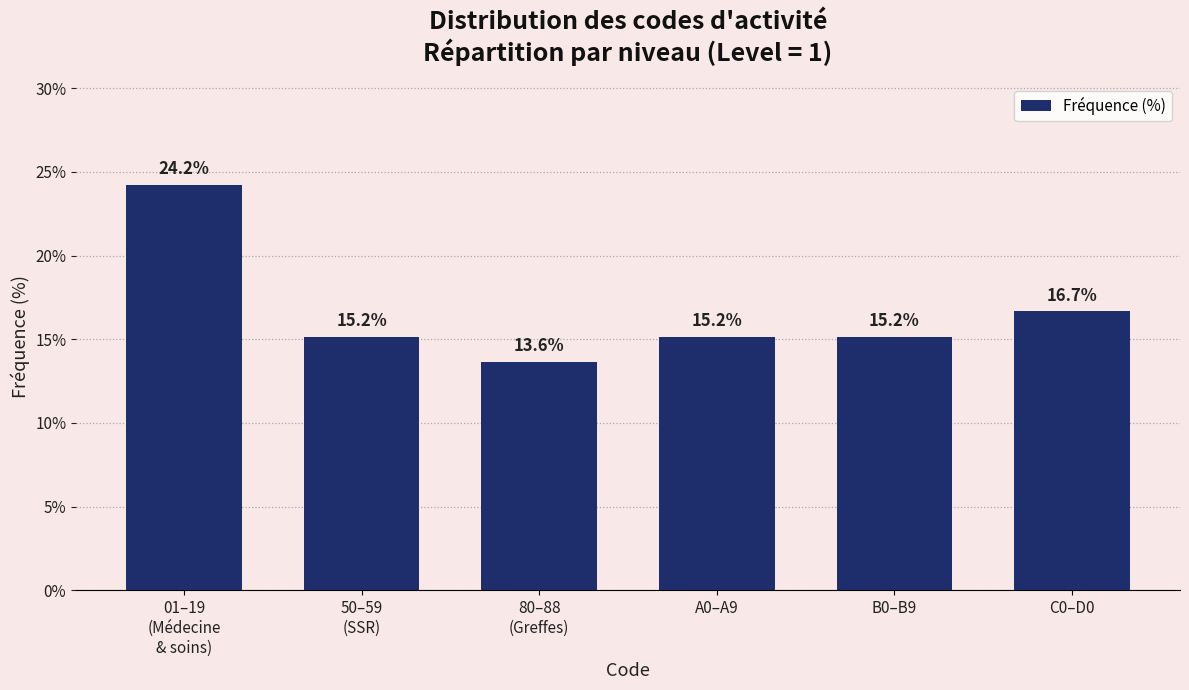

Reading left to right, transcribe all the data shown in this chart.

24.2	15.2	13.6	15.2	15.2	16.7